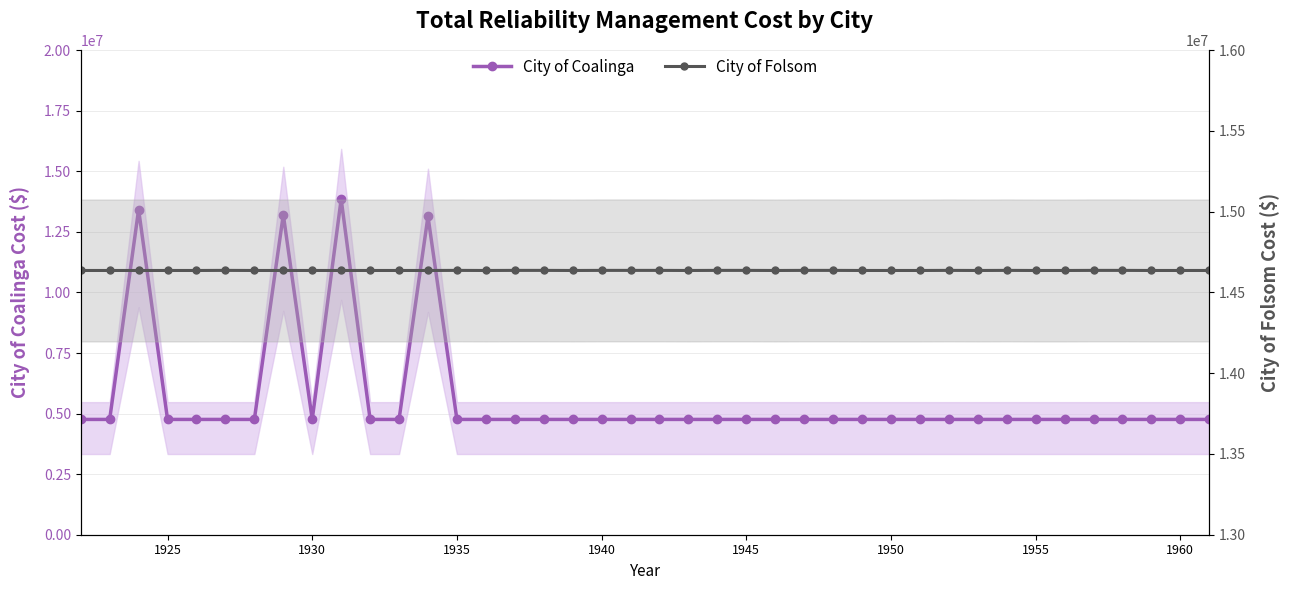

Does the chart have visible grid lines?

Yes